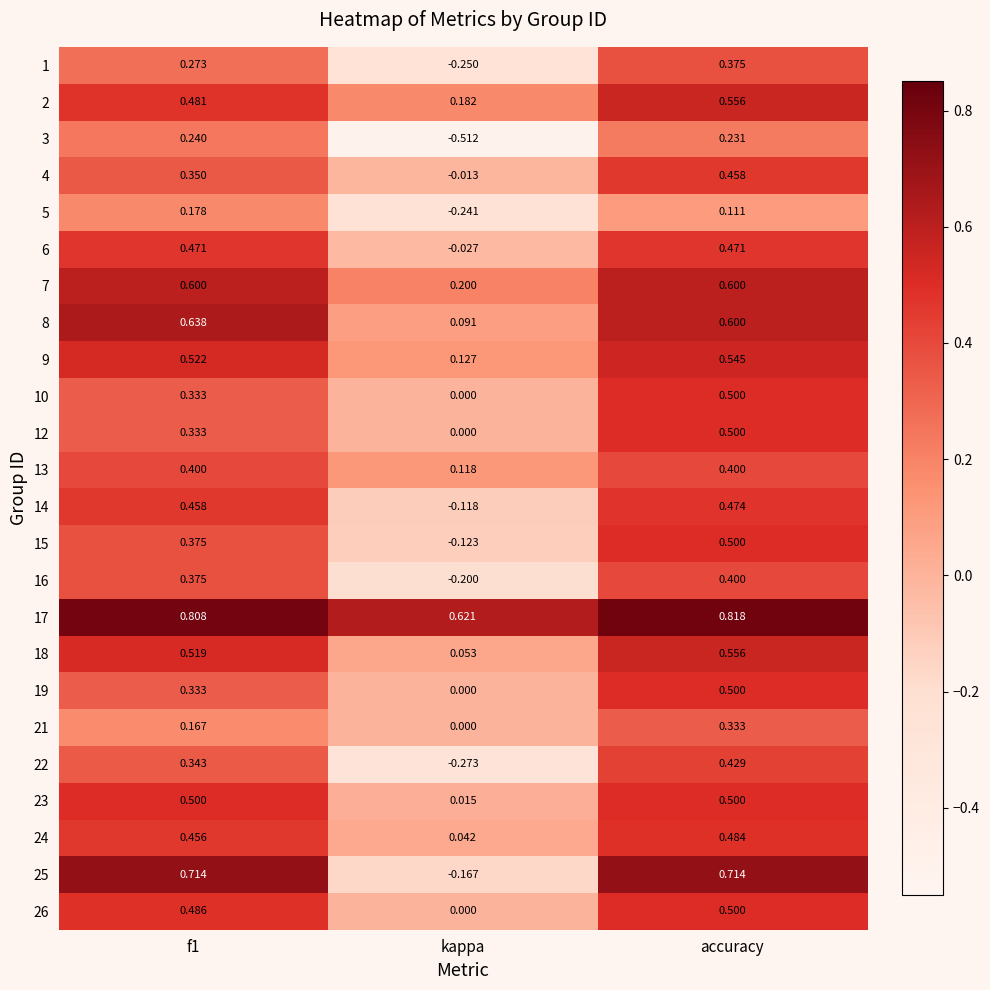

Which category has the lowest value in the 10 series?

kappa